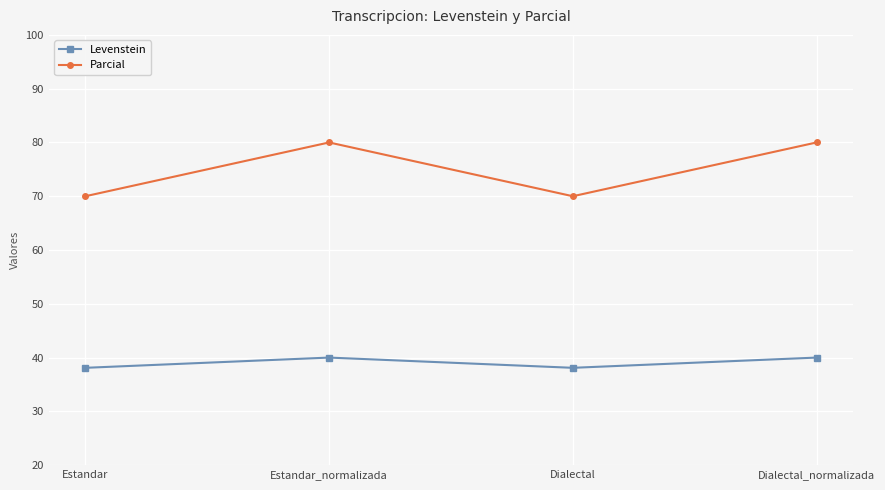

True or false: Parcial and Levenstein intersect in this chart.

False